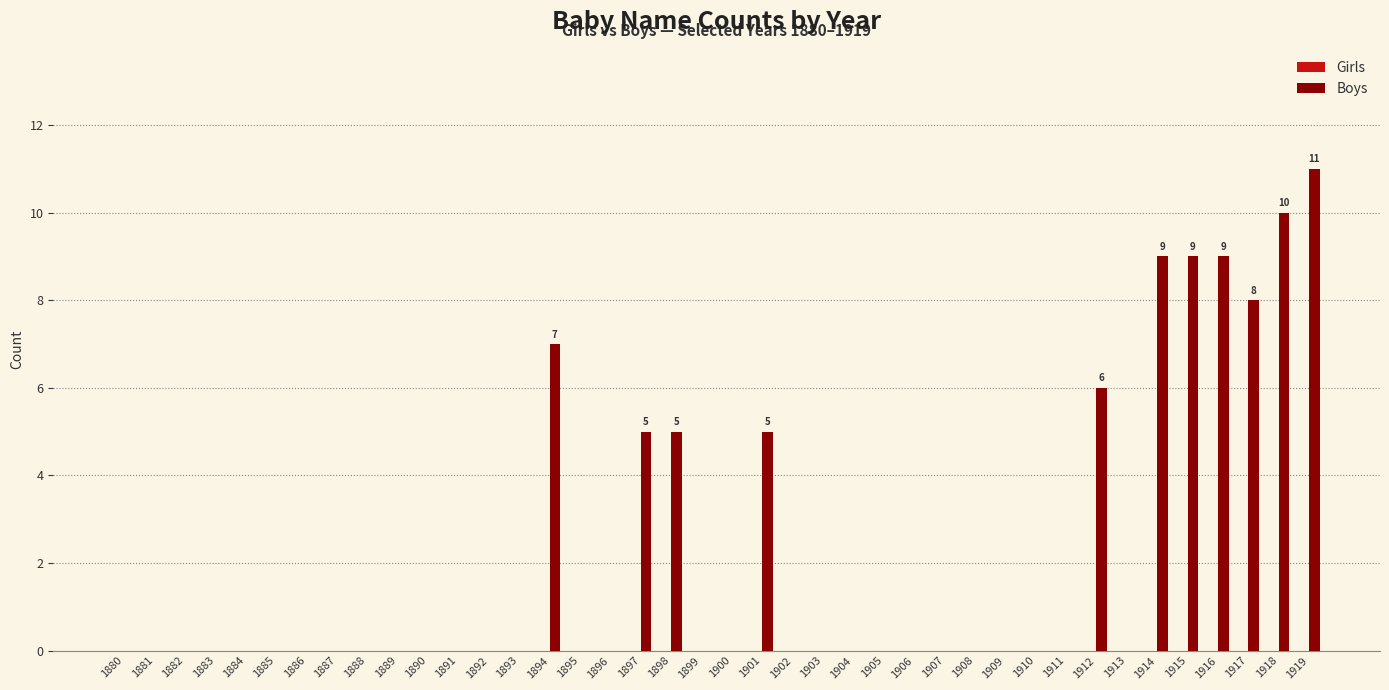

What is the ratio of the value at 1901 to the value at 1916?

0.6